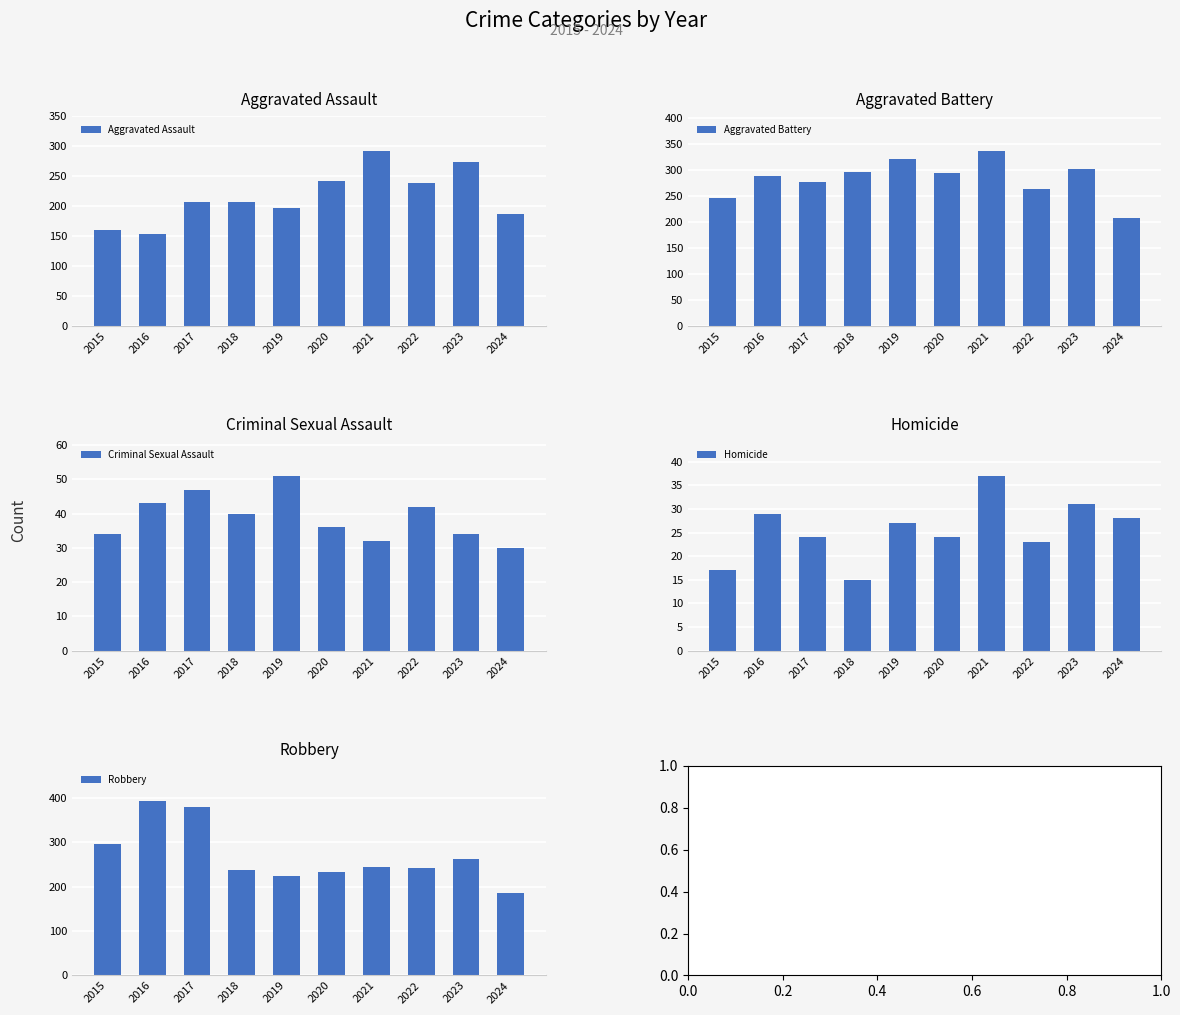

Which series has the widest spread of values?

Robbery